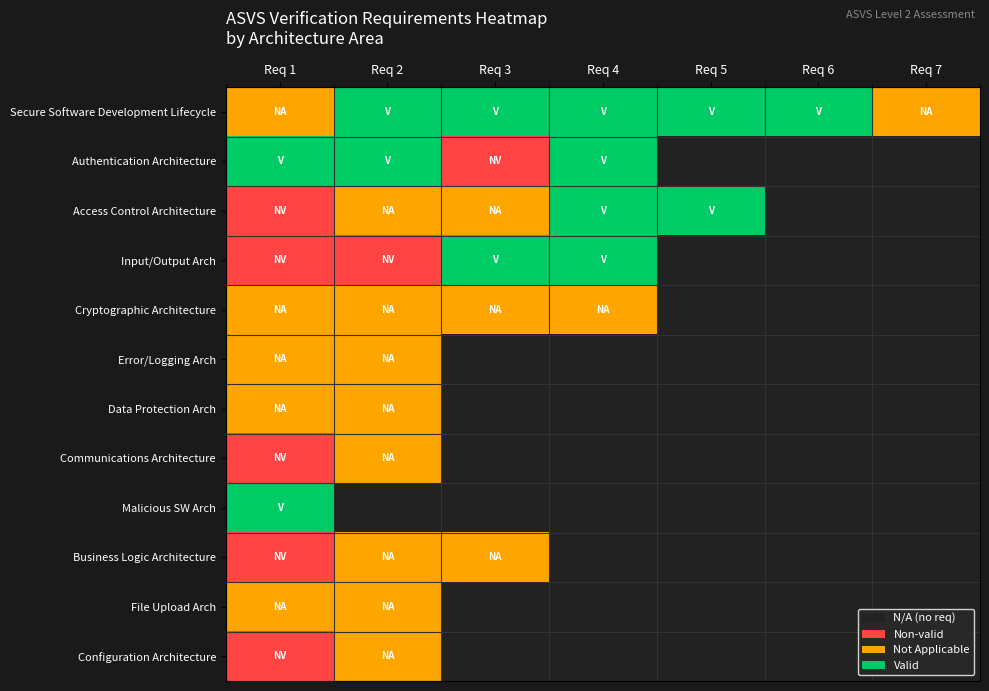

How many distinct data groups are displayed?

12